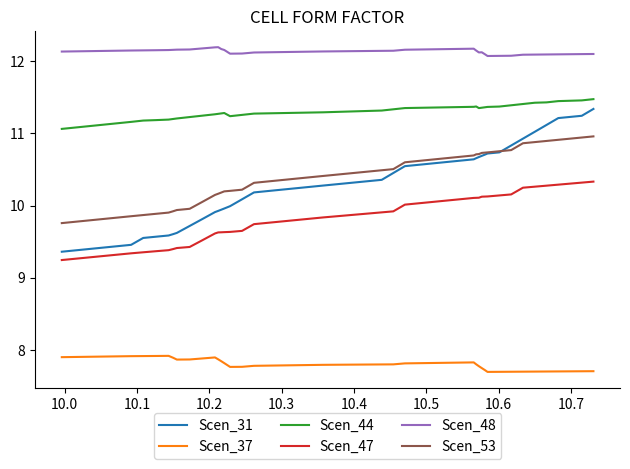

True or false: Scen_31 and Scen_53 intersect in this chart.

True